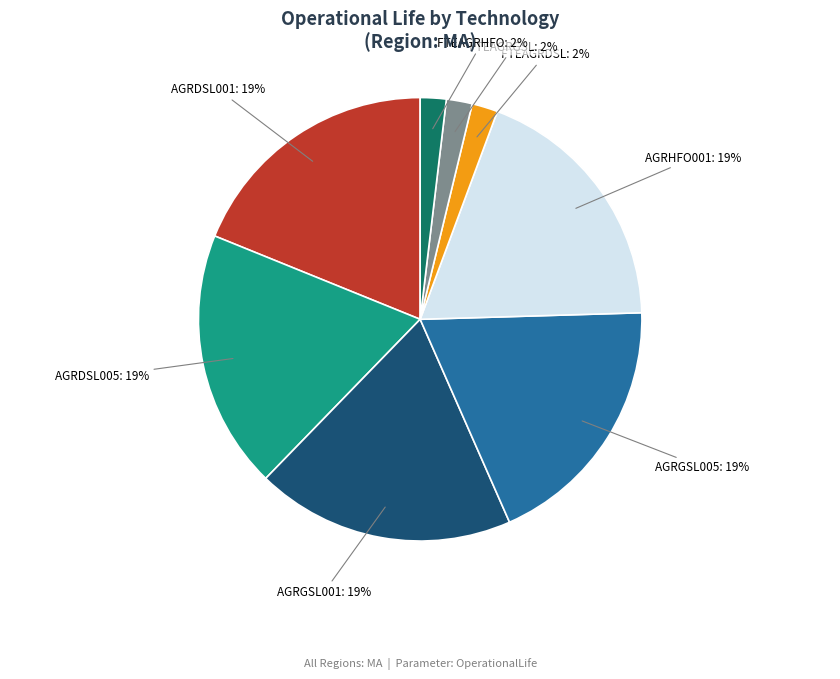

To the nearest percent, what is the difference between the largest and smallest slice percentages?

17%